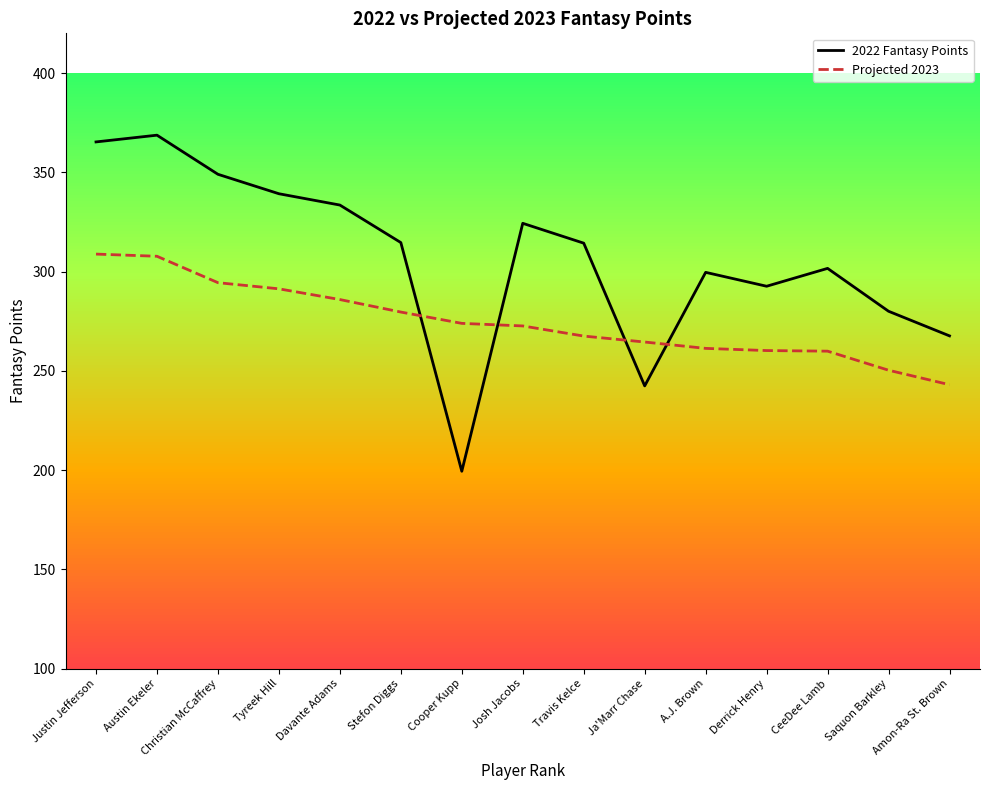

At which category does 2022 Fantasy Points reach its first local valley?

Cooper Kupp